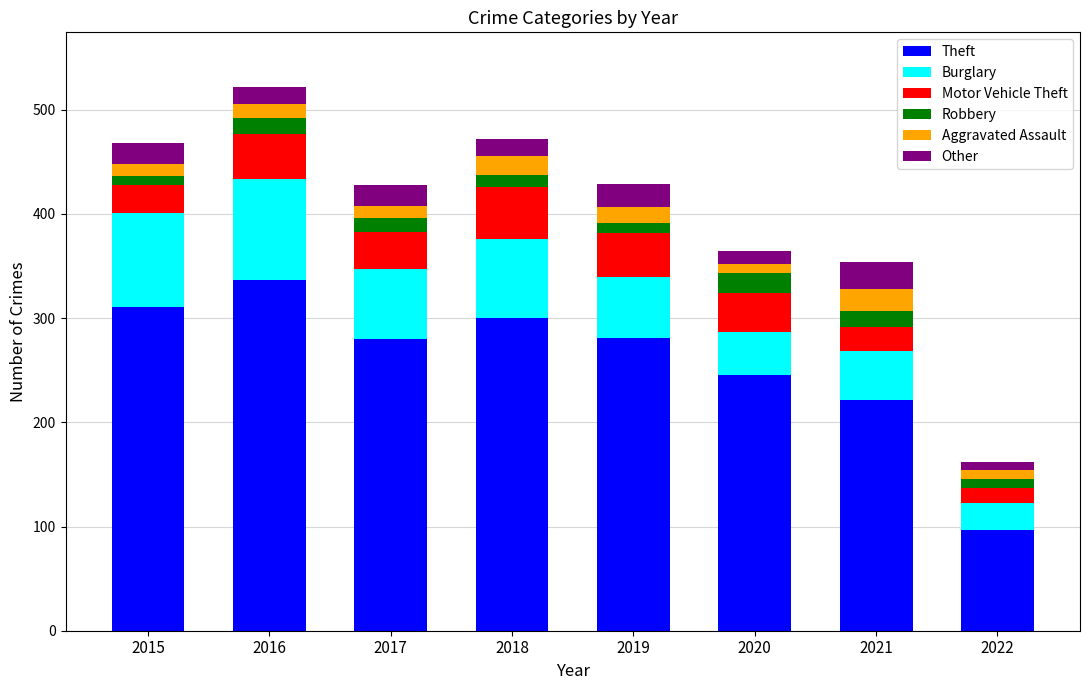

What is the total value across all series at 2021?

354